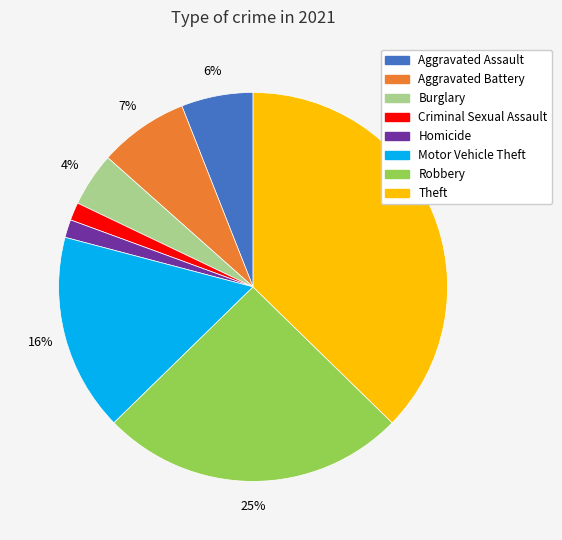

To the nearest percent, what is the difference between the Criminal Sexual Assault and Burglary slice percentages?

3%